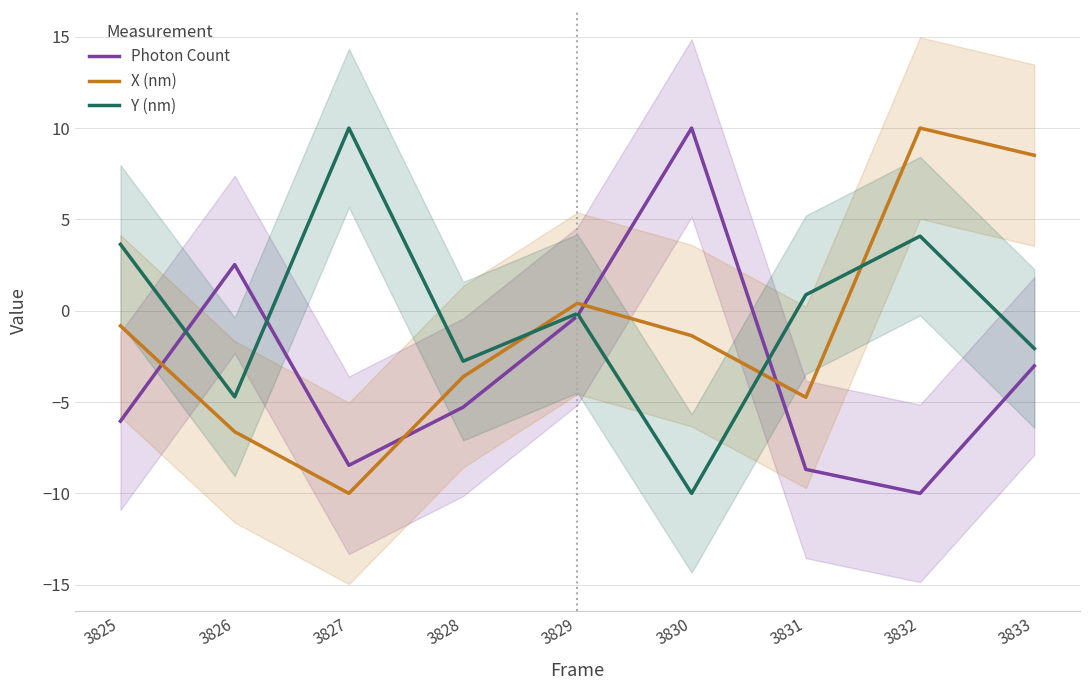

List the labels in order of Y (nm) value, largest first.

3827, 3832, 3825, 3831, 3829, 3833, 3828, 3826, 3830